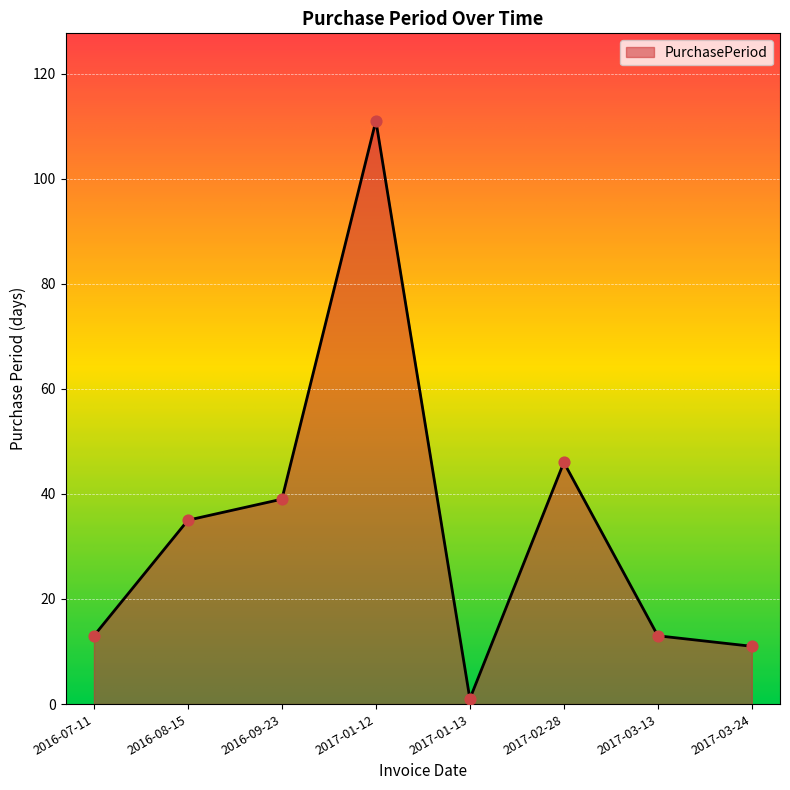

Which has a higher value, 2017-01-13 or 2017-01-12?

2017-01-12